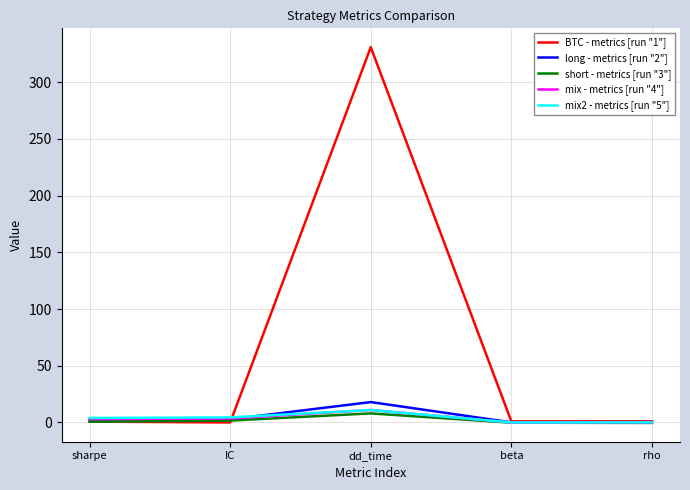

Which series changed the most between sharpe and dd_time?

BTC - metrics [run "1"]